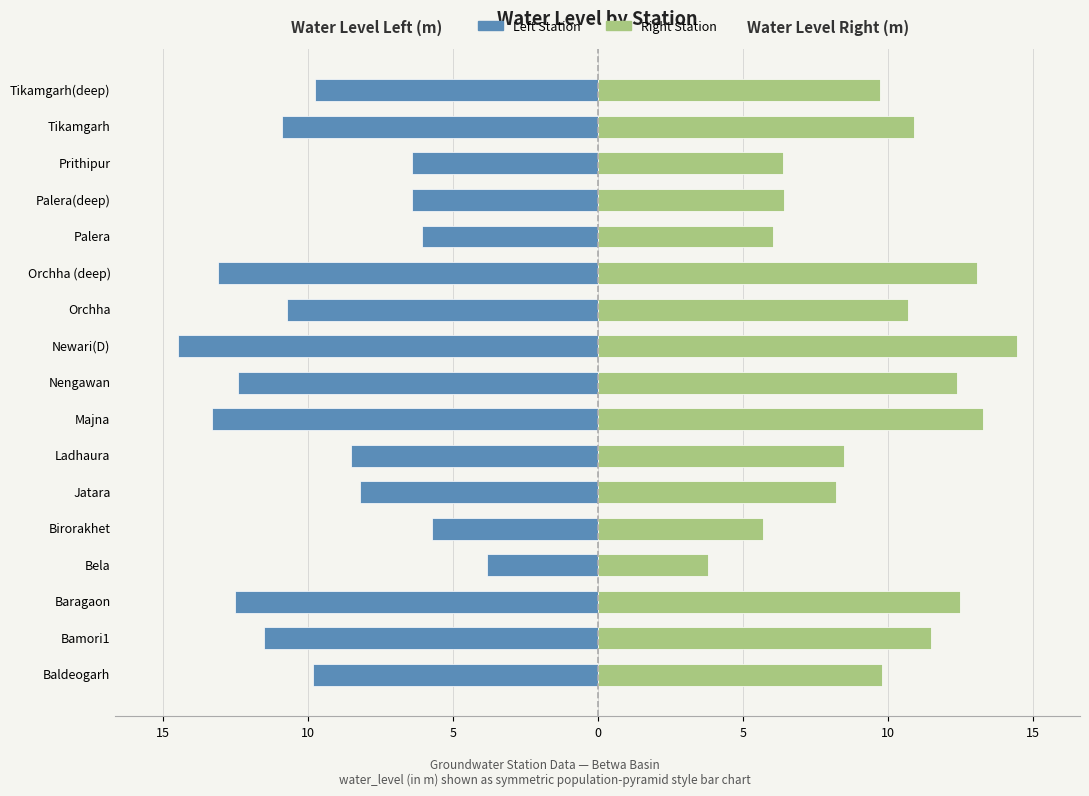

What are all the series names shown in the legend?

Left Station, Right Station